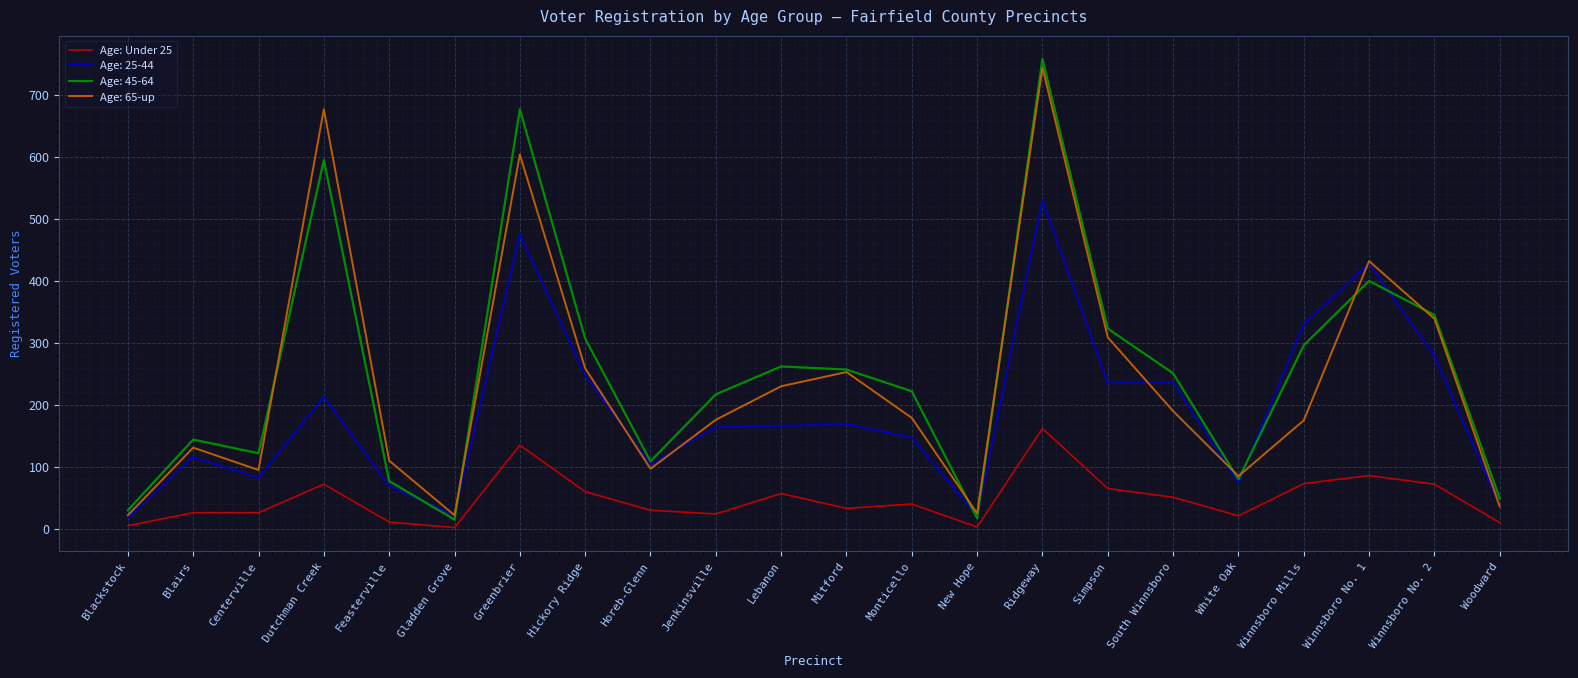

The value of Age: 45-64 at Lebanon is 375. True or false?

False